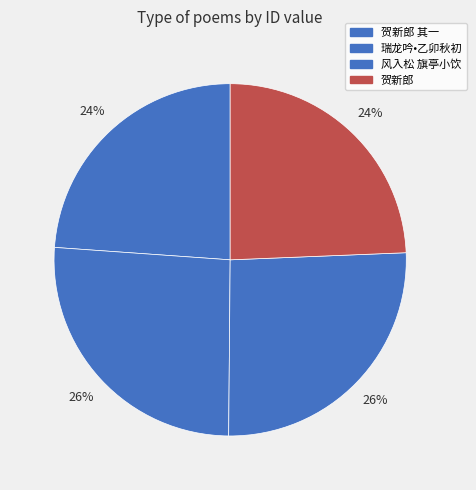

Count the number of slices in the pie.

4